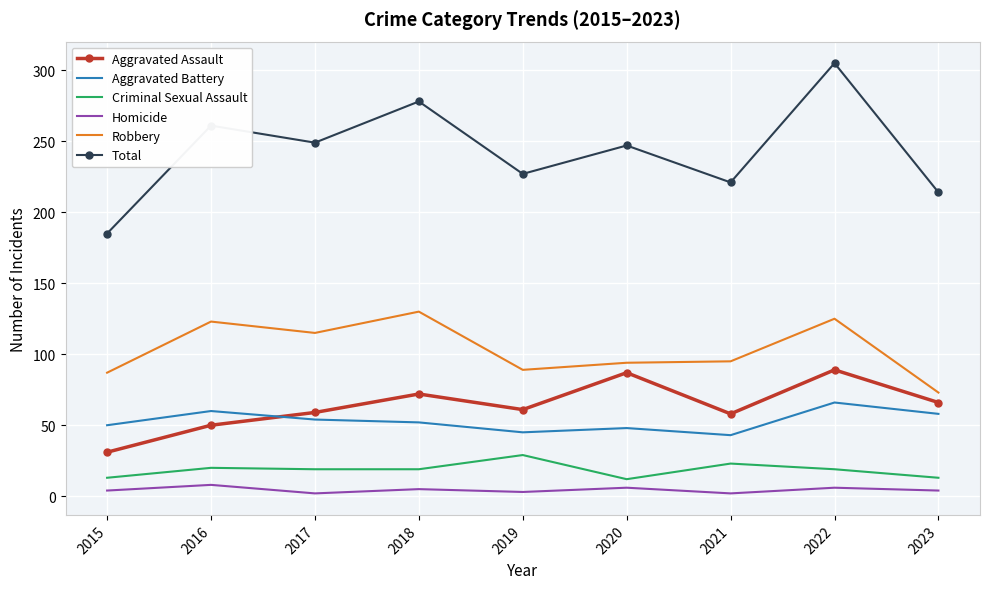

Which series has the widest spread of values?

Total